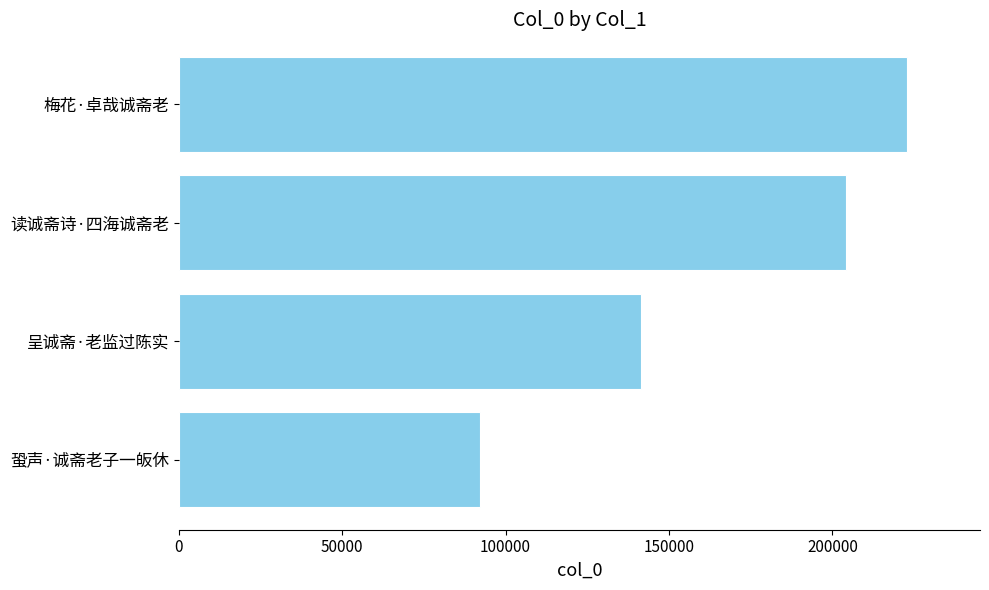

At which label is the value closest to 157501?

呈诚斋·老监过陈实